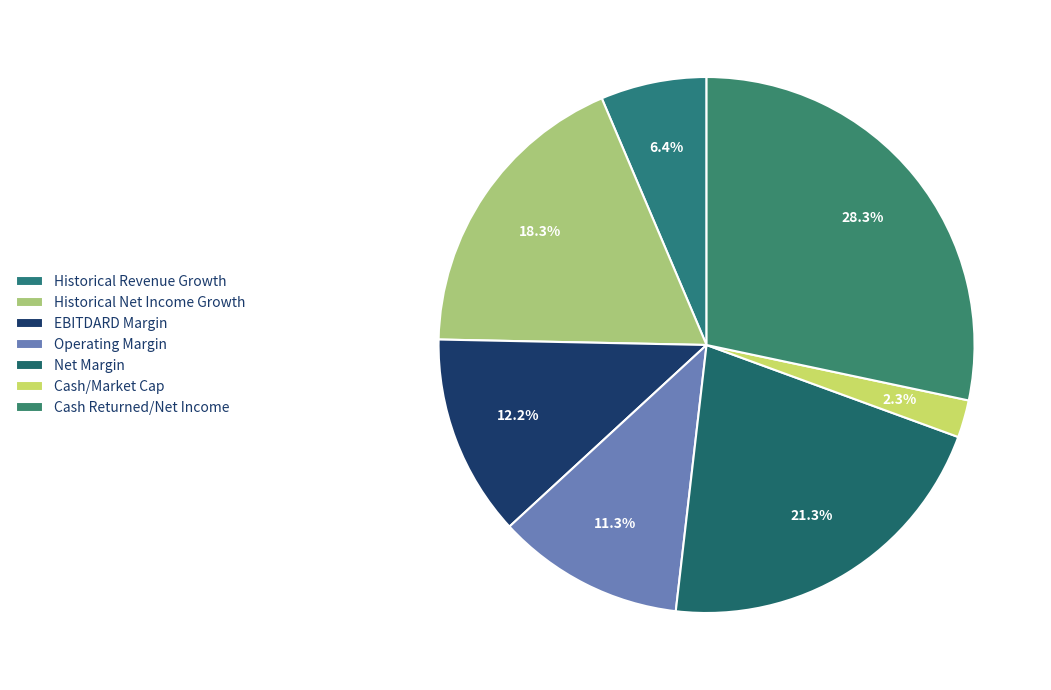

To the nearest percent, what is the average slice percentage?

14%